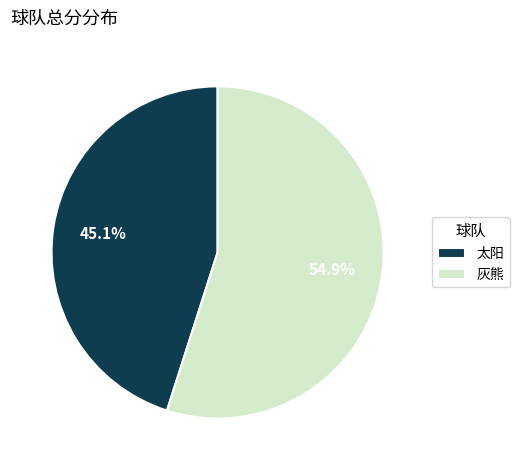

True or false: 灰熊 accounts for 66% of the total.

False